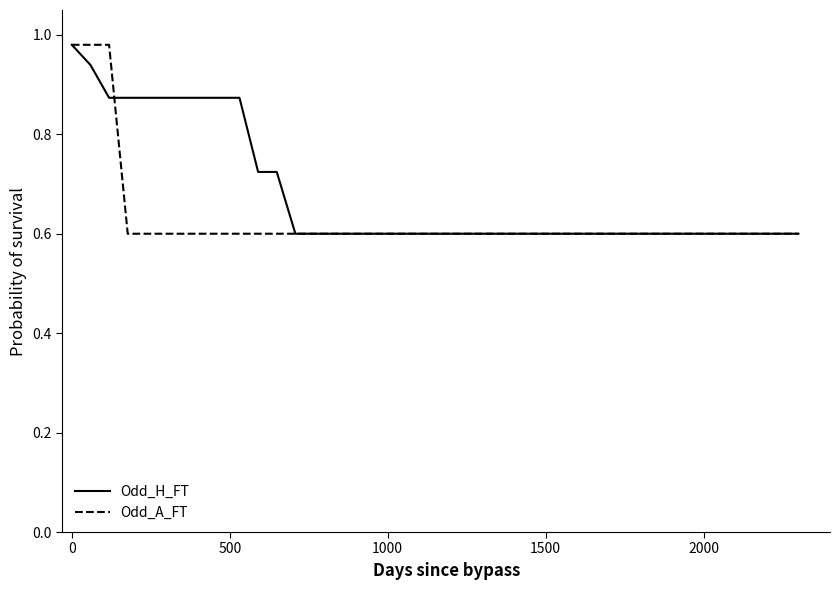

What is the minimum value shown in the chart?

0.6